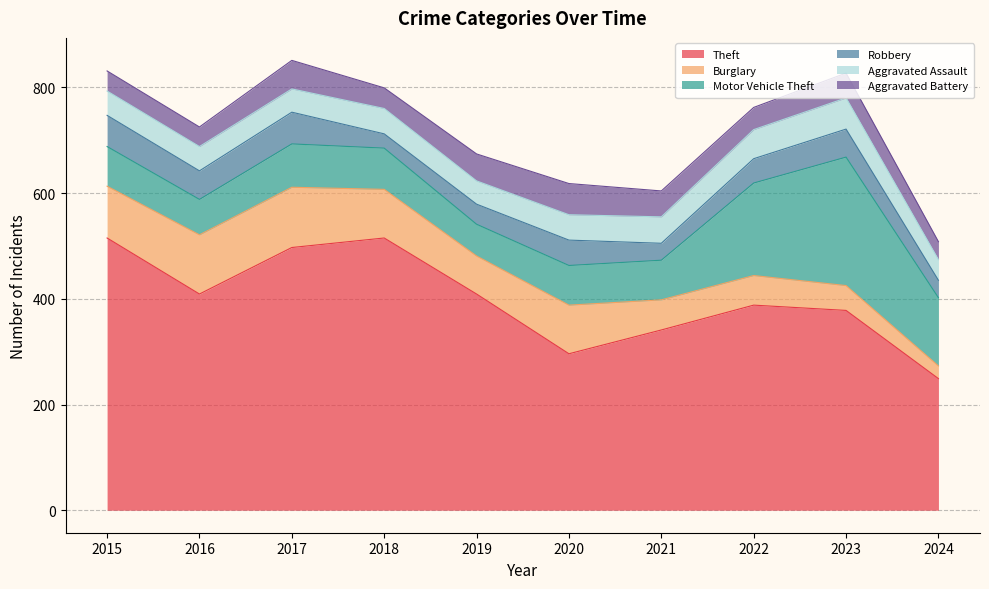

At which category does Robbery reach its first local peak?

2017